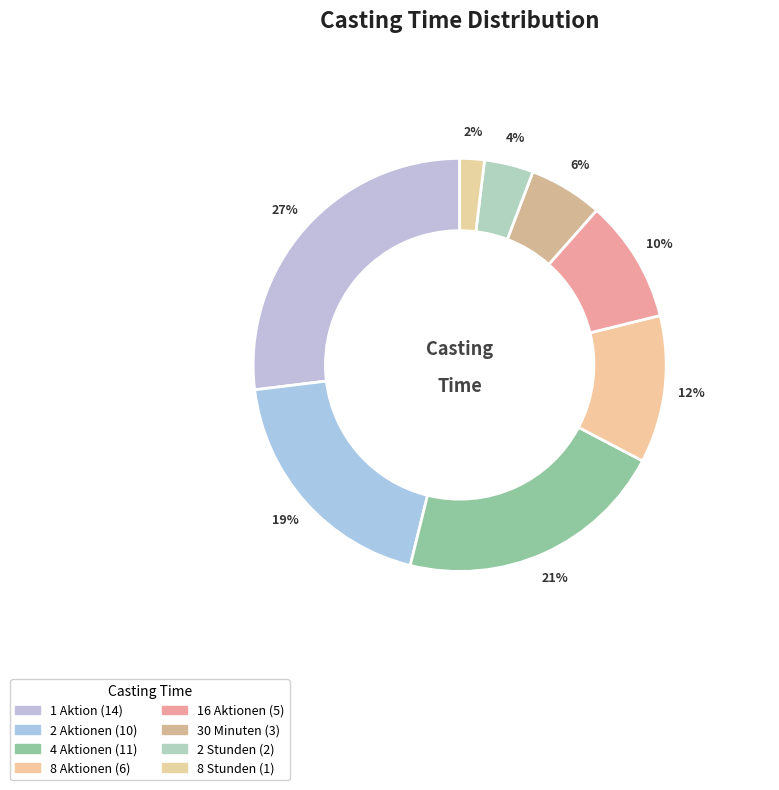

True or false: 8 Stunden accounts for 2% of the total.

True